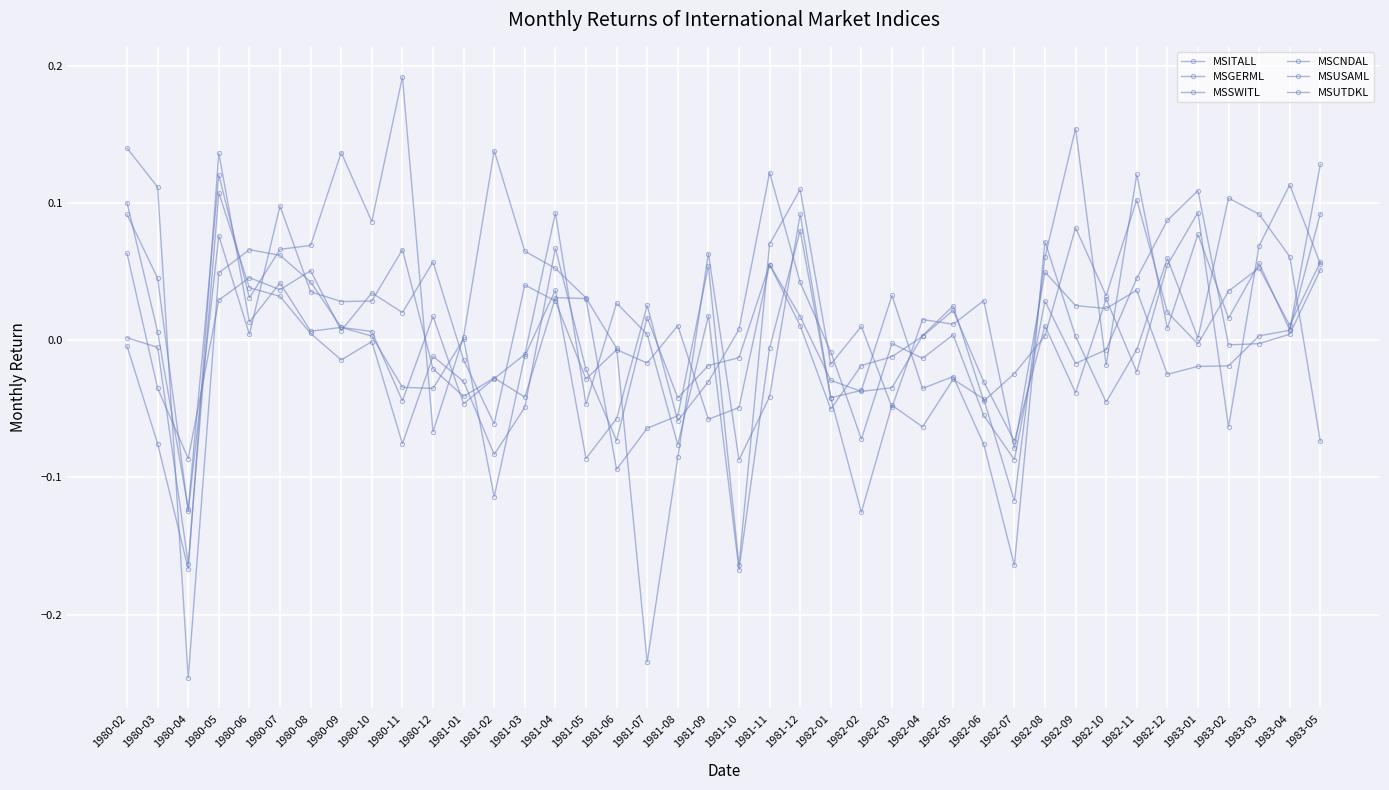

Where does the MSSWITL series first go above 0?

1980-05